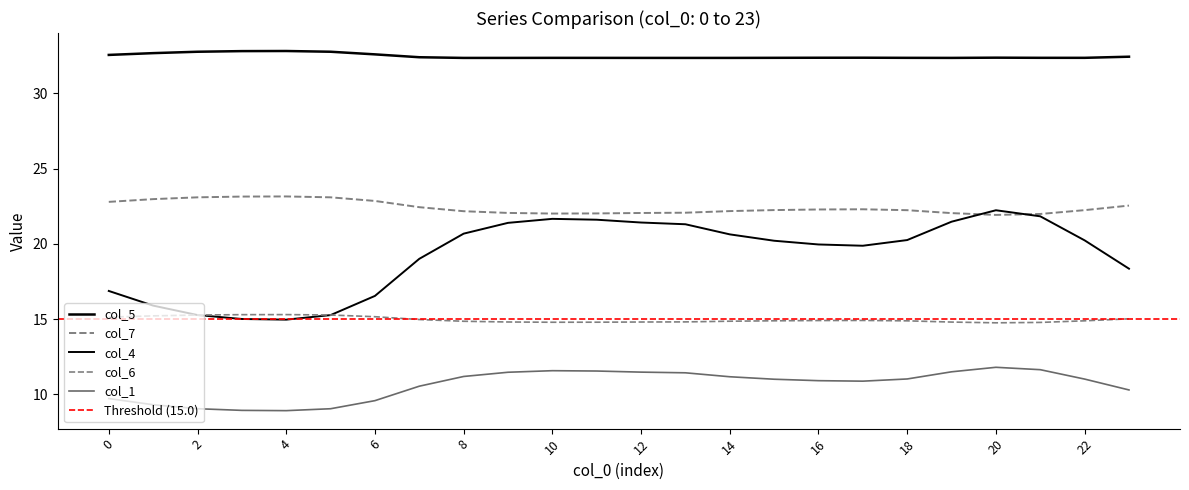

Is it true that col_7 equals 35.2 at 17?

False